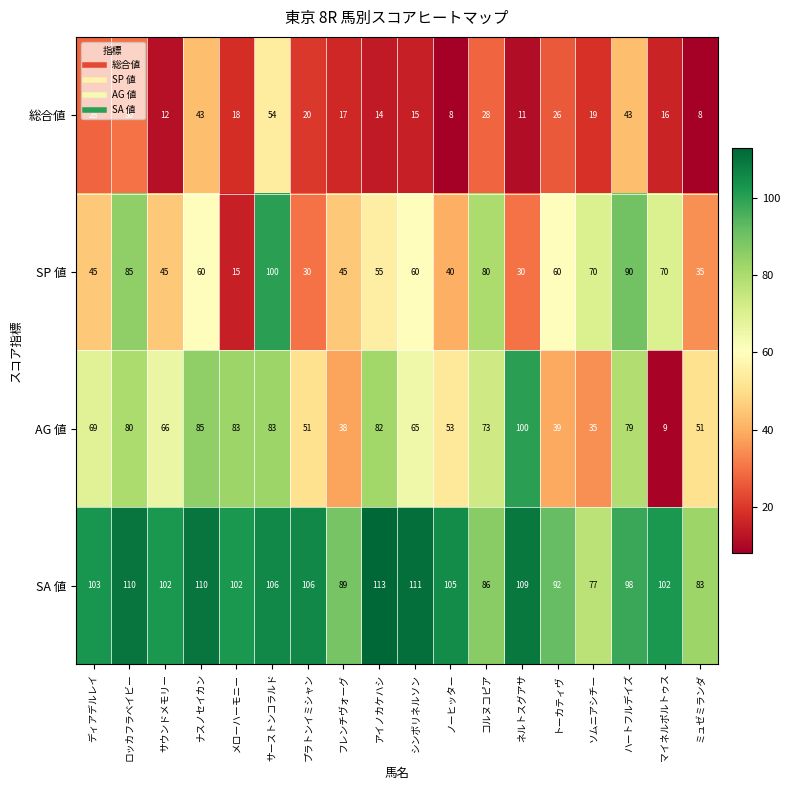

True or false: SP 値 has a value of 109 at ソムニアシチー.

False